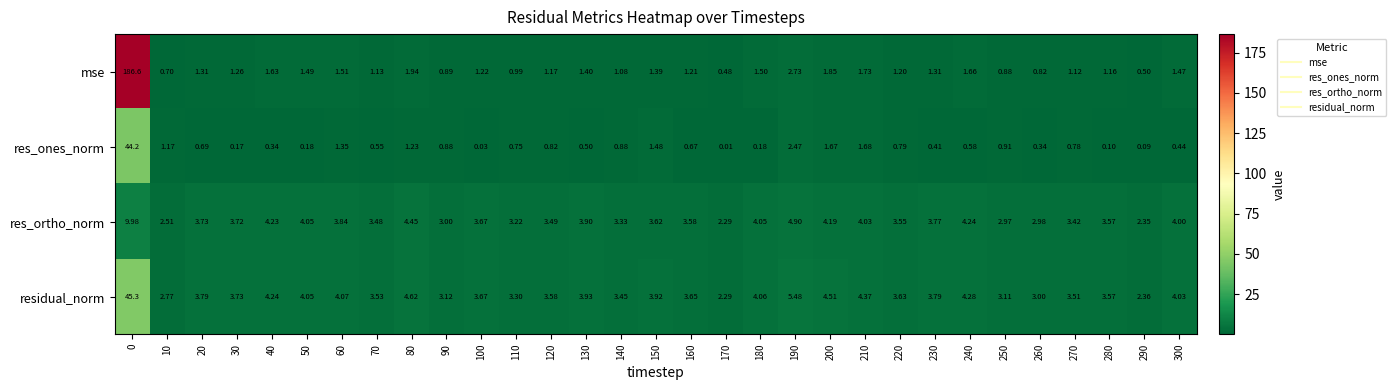

List the series in order of their peak value, highest first.

mse, residual_norm, res_ones_norm, res_ortho_norm